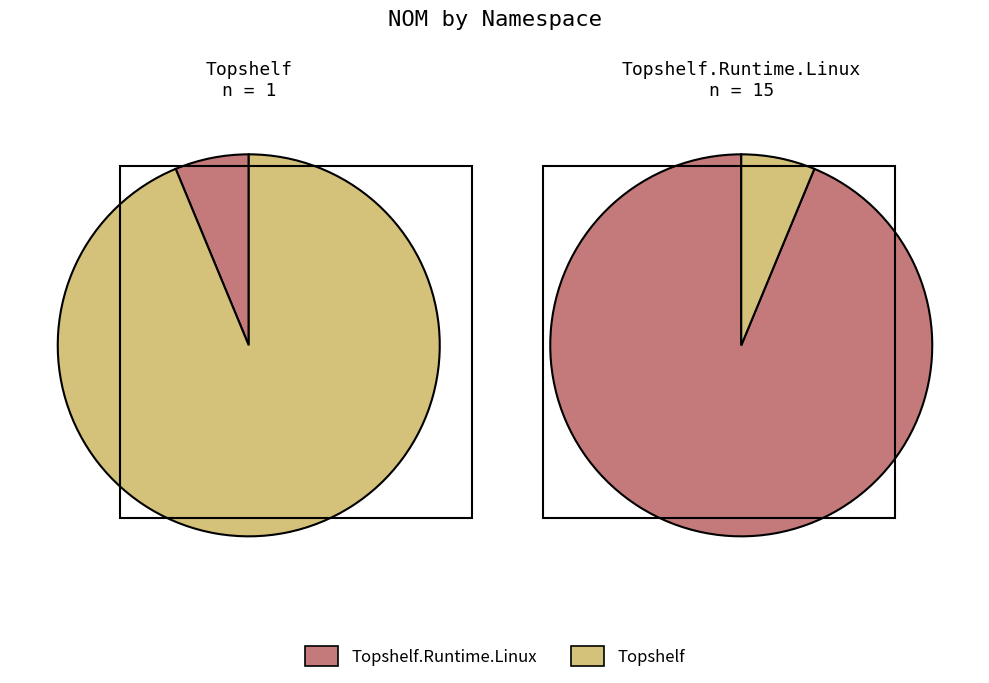

Count the number of slices in the pie.

2